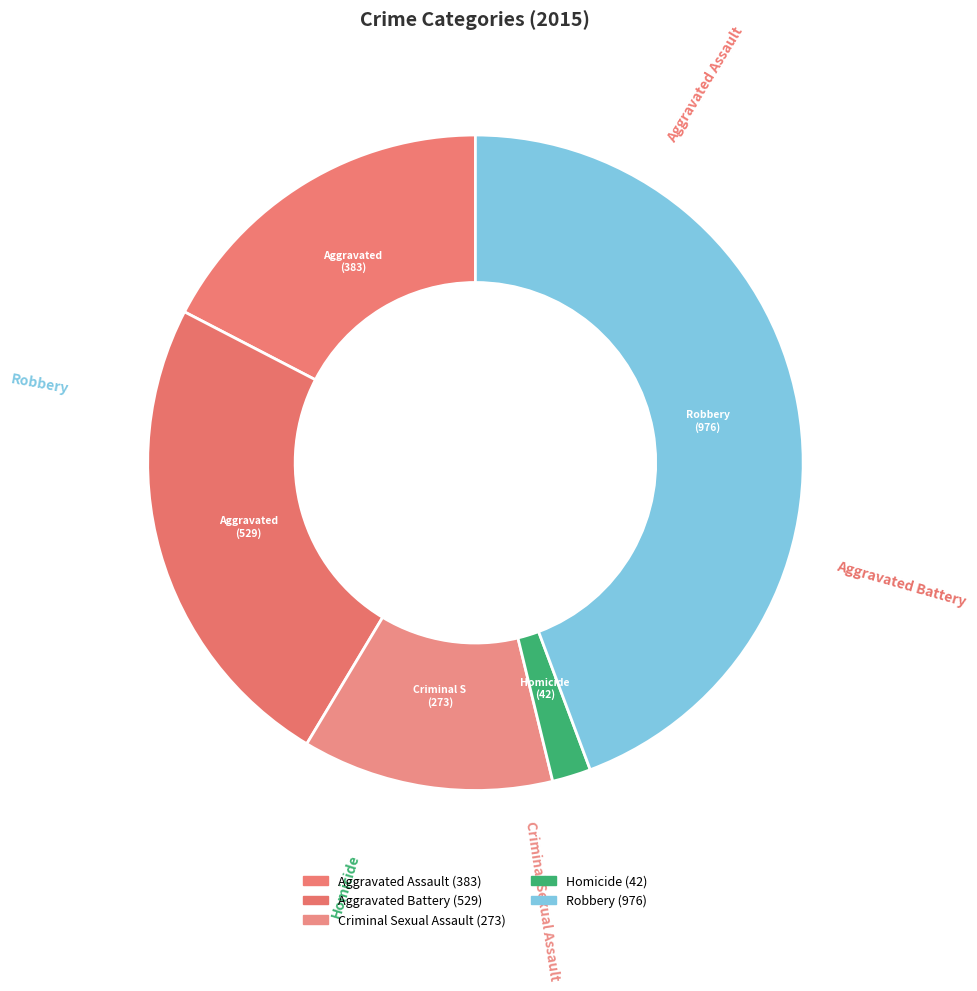

How many segments does this pie chart have?

5